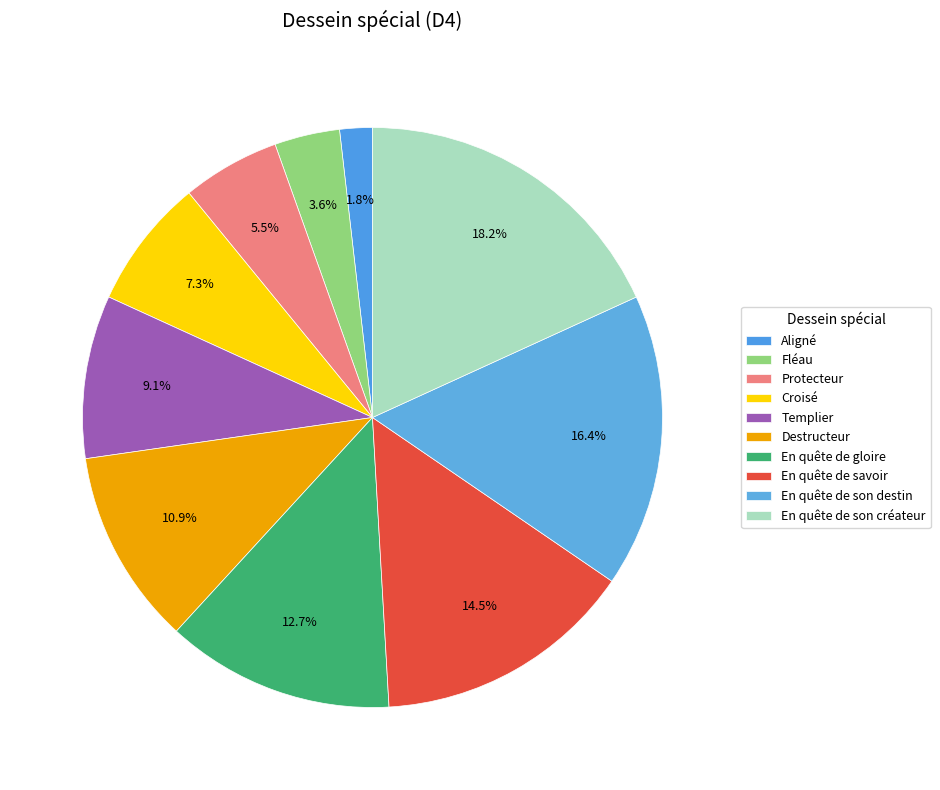

Is there a majority slice in this chart?

No